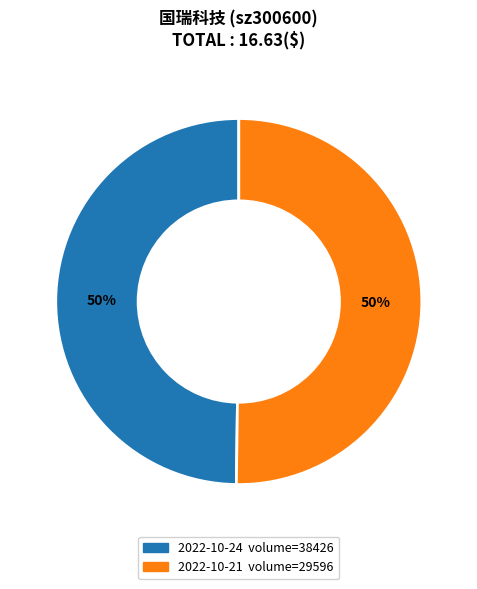

How many segments does this pie chart have?

2